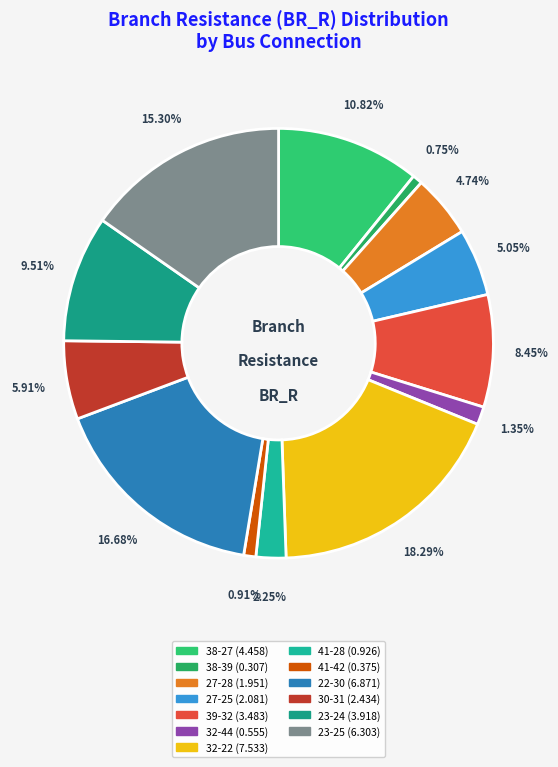

What is the smallest slice in the pie chart?

38-39